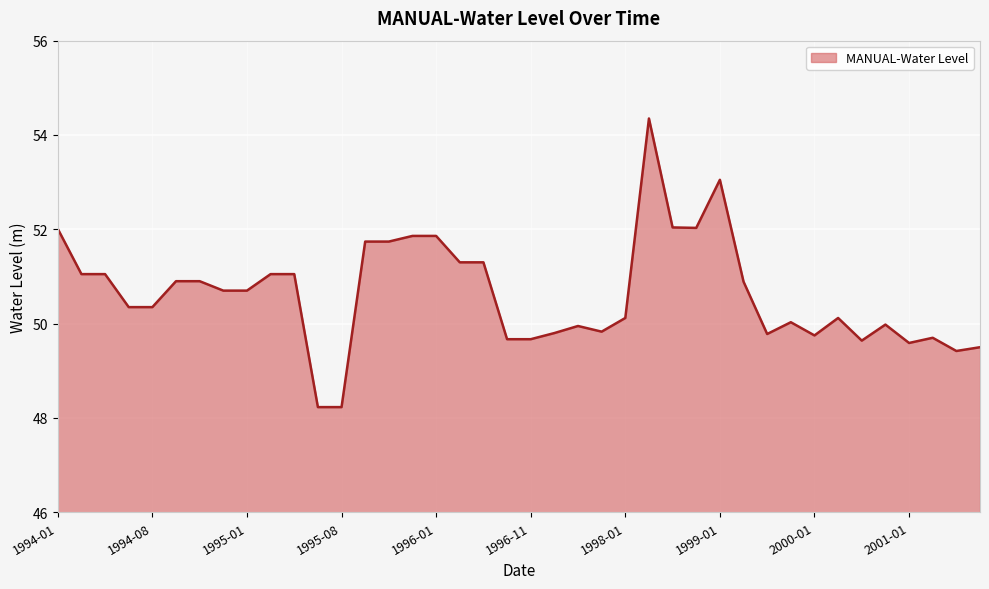

What is the difference between the maximum and minimum values?

6.1